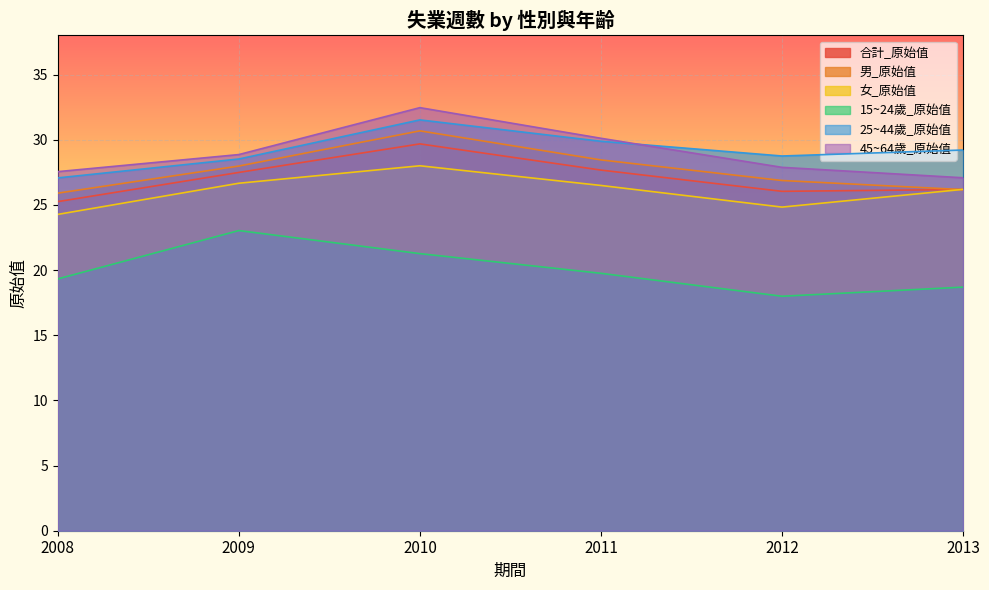

Count the number of categories in the chart.

6